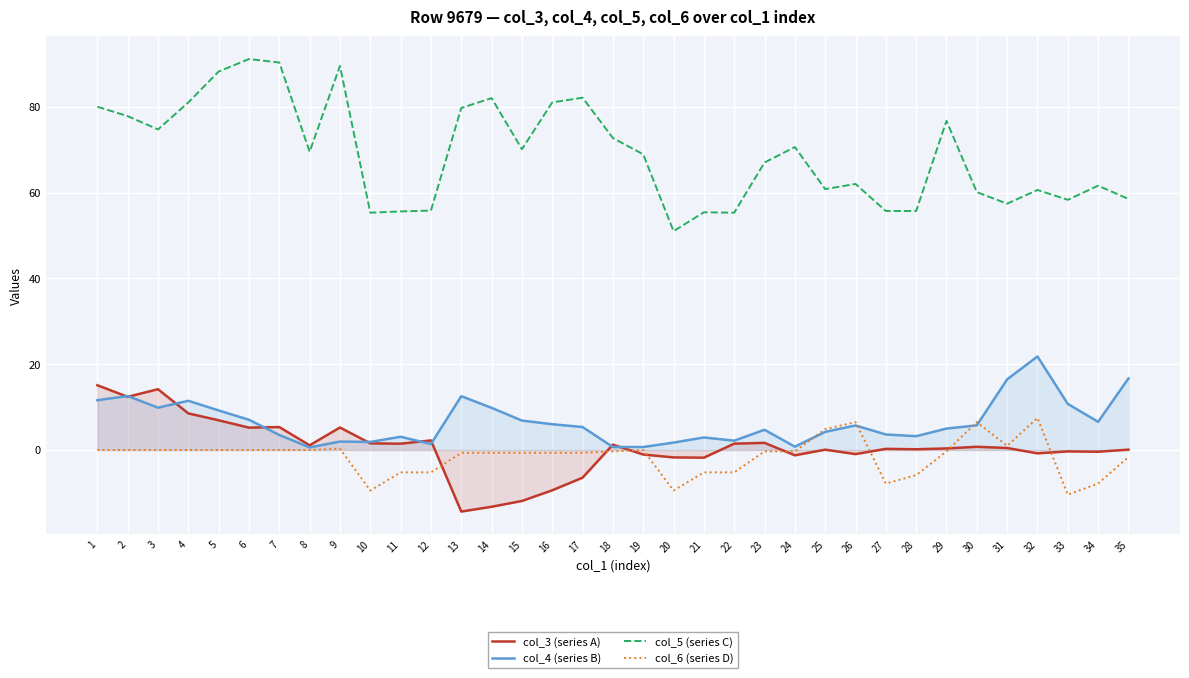

Reading left to right, transcribe all the data shown in this chart.

col_3 (series A): 15.1	12.4	14.2	8.5	6.9	5.2	5.4	1.1	5.2	1.6	1.5	2.2	-14.3	-13.2	-11.9	-9.4	-6.4	1.3	-1.0	-1.7	-1.8	1.5	1.7	-1.2	0.1	-0.9	0.3	0.2	0.4	0.8	0.5	-0.8	-0.3	-0.4	0.1
col_4 (series B): 11.6	12.6	9.9	11.5	9.2	7.1	3.5	0.6	2.0	1.9	3.1	1.4	12.5	9.8	6.9	6.0	5.4	0.7	0.7	1.7	2.9	2.2	4.7	0.8	4.2	5.7	3.6	3.2	5.0	5.8	16.5	21.8	10.7	6.6	16.7
col_5 (series C): 80.0	77.8	74.7	81.0	88.2	91.1	90.3	69.5	89.5	55.3	55.6	55.8	79.7	82.0	70.1	81.0	82.1	72.7	68.9	51.0	55.4	55.3	67.0	70.6	60.8	62.0	55.7	55.7	76.7	60.1	57.4	60.6	58.3	61.6	58.5
col_6 (series D): 0.0	0.0	0.0	0.0	0.0	0.0	0.0	0.0	0.3	-9.4	-5.2	-5.2	-0.6	-0.6	-0.6	-0.6	-0.6	-0.3	0.0	-9.4	-5.2	-5.2	-0.3	-0.3	4.9	6.5	-7.8	-5.9	-0.3	6.5	1.0	7.5	-10.4	-7.8	-1.6